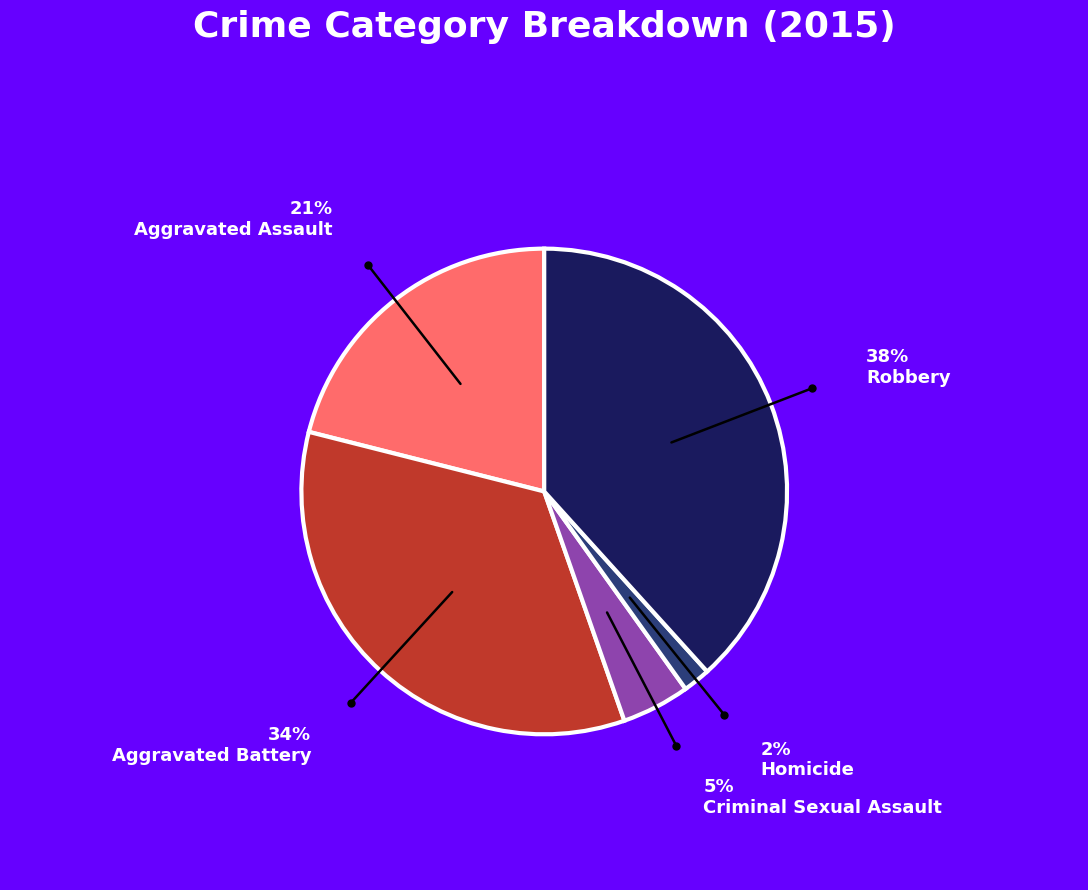

How many slices are in this pie chart?

5